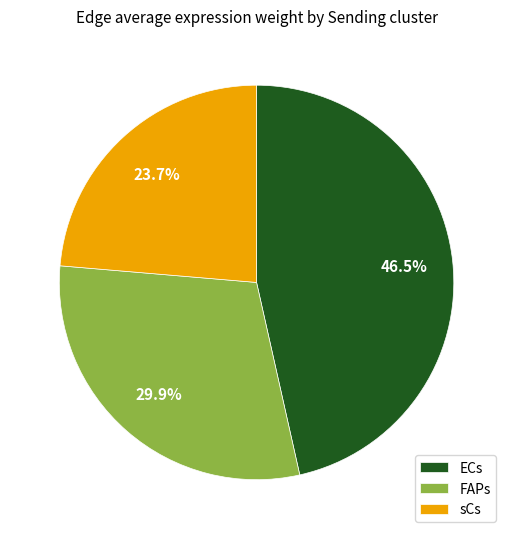

Is there any slice that represents more than half of the pie?

No